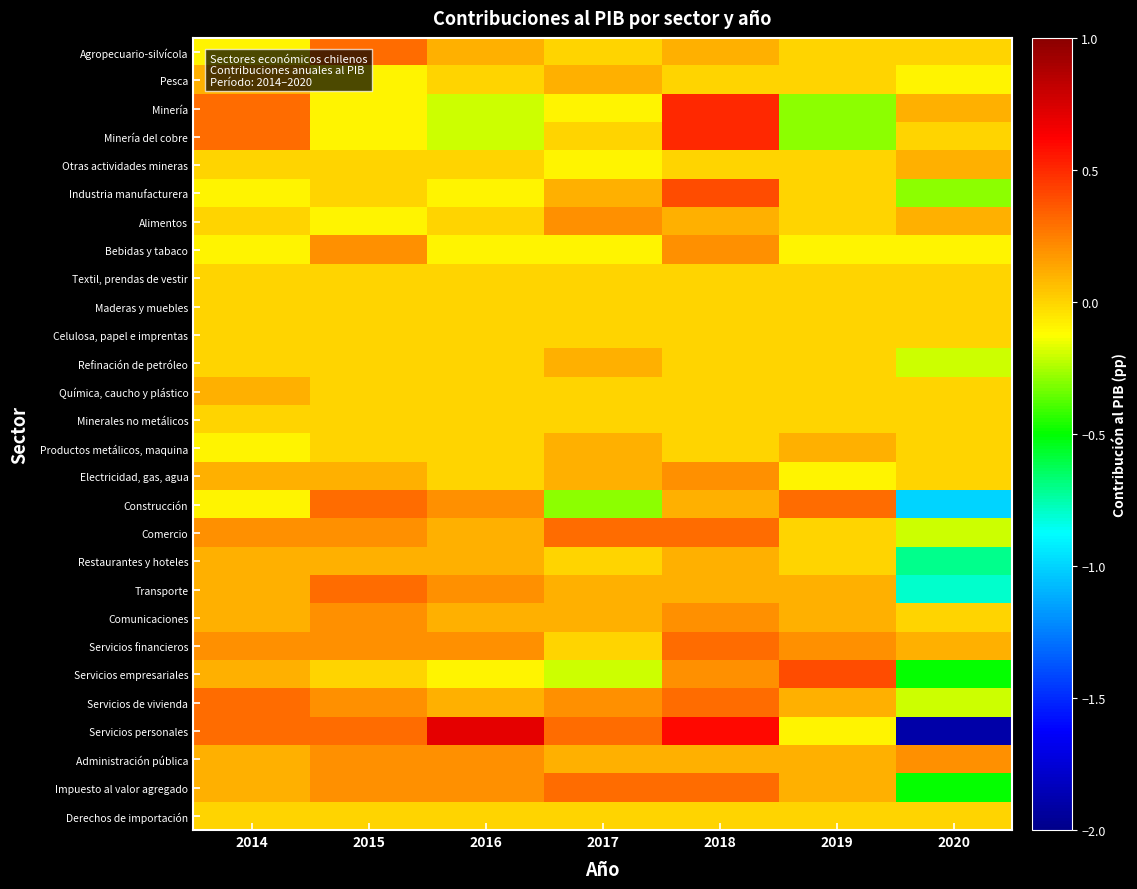

Reading left to right, transcribe all the data shown in this chart.

Agropecuario-silvícola: 2014=-0.1	2015=0.3	2016=0.1	2017=0.0	2018=0.1	2019=0.0	2020=0.0
Pesca: 2014=0.1	2015=-0.1	2016=0.0	2017=0.1	2018=0.0	2019=0.0	2020=-0.1
Minería: 2014=0.3	2015=-0.1	2016=-0.2	2017=-0.1	2018=0.5	2019=-0.3	2020=0.1
Minería del cobre: 2014=0.3	2015=-0.1	2016=-0.2	2017=0.0	2018=0.5	2019=-0.3	2020=0.0
Otras actividades mineras: 2014=0.0	2015=0.0	2016=0.0	2017=-0.1	2018=0.0	2019=0.0	2020=0.1
Industria manufacturera: 2014=-0.1	2015=0.0	2016=-0.1	2017=0.1	2018=0.4	2019=0.0	2020=-0.3
Alimentos: 2014=0.0	2015=-0.1	2016=0.0	2017=0.2	2018=0.1	2019=0.0	2020=0.1
Bebidas y tabaco: 2014=-0.1	2015=0.2	2016=-0.1	2017=-0.1	2018=0.2	2019=-0.1	2020=-0.1
Textil, prendas de vestir: 2014=0.0	2015=0.0	2016=0.0	2017=0.0	2018=0.0	2019=0.0	2020=0.0
Maderas y muebles: 2014=0.0	2015=0.0	2016=0.0	2017=0.0	2018=0.0	2019=0.0	2020=0.0
Celulosa, papel e imprentas: 2014=0.0	2015=0.0	2016=0.0	2017=0.0	2018=0.0	2019=0.0	2020=0.0
Refinación de petróleo: 2014=0.0	2015=0.0	2016=0.0	2017=0.1	2018=0.0	2019=0.0	2020=-0.2
Química, caucho y plástico: 2014=0.1	2015=0.0	2016=0.0	2017=0.0	2018=0.0	2019=0.0	2020=0.0
Minerales no metálicos: 2014=0.0	2015=0.0	2016=0.0	2017=0.0	2018=0.0	2019=0.0	2020=0.0
Productos metálicos, maquina: 2014=-0.1	2015=0.0	2016=0.0	2017=0.1	2018=0.0	2019=0.1	2020=0.0
Electricidad, gas, agua: 2014=0.1	2015=0.1	2016=0.0	2017=0.1	2018=0.2	2019=-0.1	2020=0.0
Construcción: 2014=-0.1	2015=0.3	2016=0.2	2017=-0.3	2018=0.1	2019=0.3	2020=-1.0
Comercio: 2014=0.2	2015=0.2	2016=0.1	2017=0.3	2018=0.3	2019=0.0	2020=-0.2
Restaurantes y hoteles: 2014=0.1	2015=0.1	2016=0.1	2017=0.0	2018=0.1	2019=0.0	2020=-0.7
Transporte: 2014=0.1	2015=0.3	2016=0.2	2017=0.1	2018=0.1	2019=0.1	2020=-0.8
Comunicaciones: 2014=0.1	2015=0.2	2016=0.1	2017=0.1	2018=0.2	2019=0.1	2020=0.0
Servicios financieros: 2014=0.2	2015=0.2	2016=0.2	2017=0.0	2018=0.3	2019=0.2	2020=0.1
Servicios empresariales: 2014=0.1	2015=0.0	2016=-0.1	2017=-0.2	2018=0.2	2019=0.4	2020=-0.5
Servicios de vivienda: 2014=0.3	2015=0.2	2016=0.1	2017=0.2	2018=0.3	2019=0.1	2020=-0.2
Servicios personales: 2014=0.3	2015=0.3	2016=0.7	2017=0.3	2018=0.6	2019=-0.1	2020=-1.9
Administración pública: 2014=0.1	2015=0.2	2016=0.2	2017=0.1	2018=0.1	2019=0.1	2020=0.2
Impuesto al valor agregado: 2014=0.1	2015=0.2	2016=0.2	2017=0.3	2018=0.3	2019=0.1	2020=-0.5
Derechos de importación: 2014=0.0	2015=0.0	2016=0.0	2017=0.0	2018=0.0	2019=0.0	2020=0.0